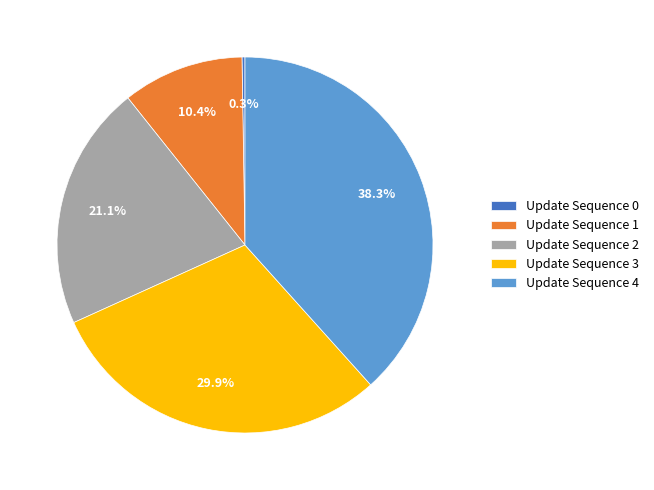

To the nearest percent, what is the average slice percentage?

20%